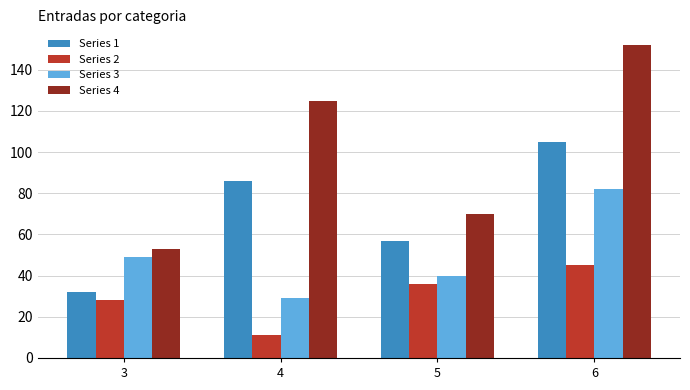

Reading right to left, what are all the values shown in this chart?

Series 1: 105	57	86	32
Series 2: 45	36	11	28
Series 3: 82	40	29	49
Series 4: 152	70	125	53